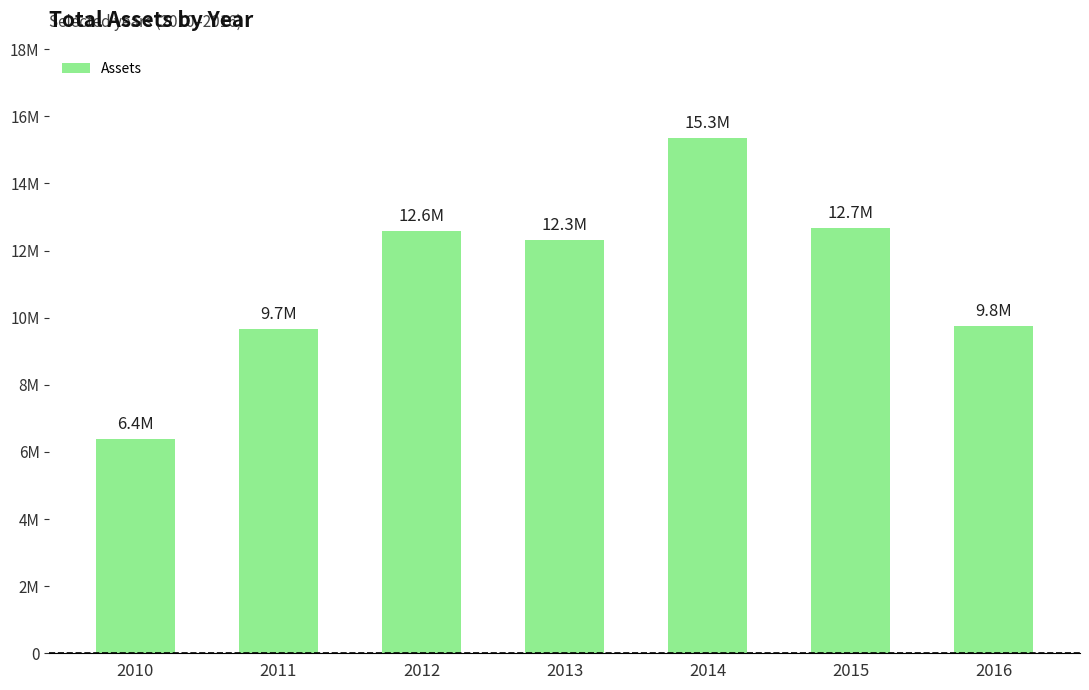

What is the value of the 3rd bar from the left?

12590998